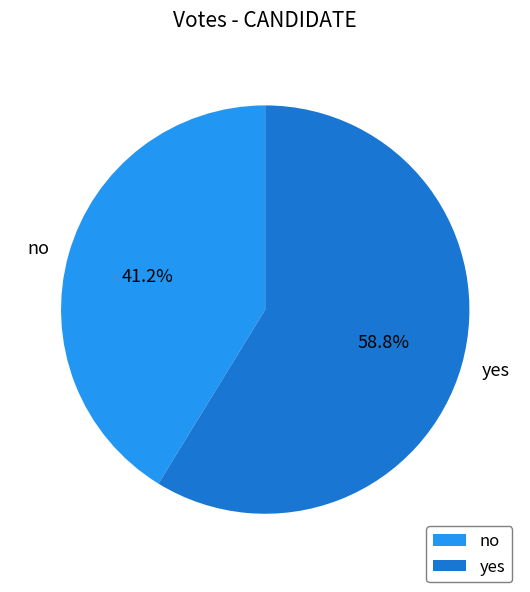

Rank the categories by value from highest to lowest.

yes, no